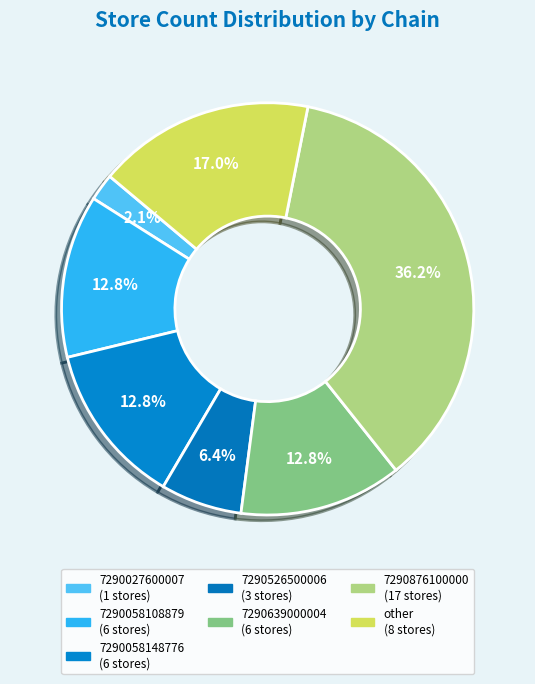

How many slices are in this pie chart?

7